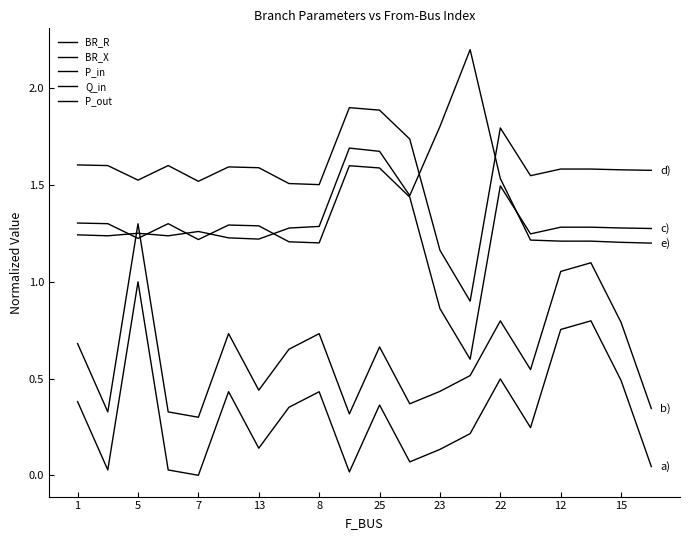

Where does the Q_in series first go above 1?

1